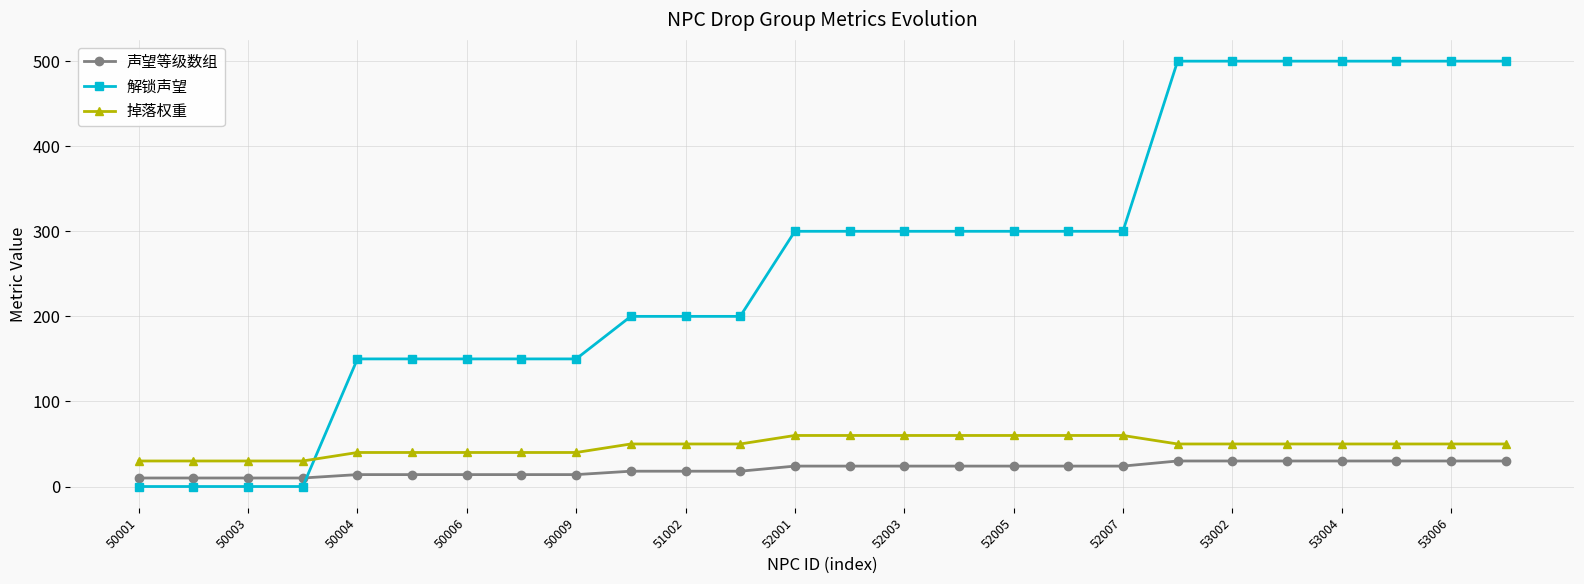

What is the difference between the maximum and minimum values in the 解锁声望 series?

500